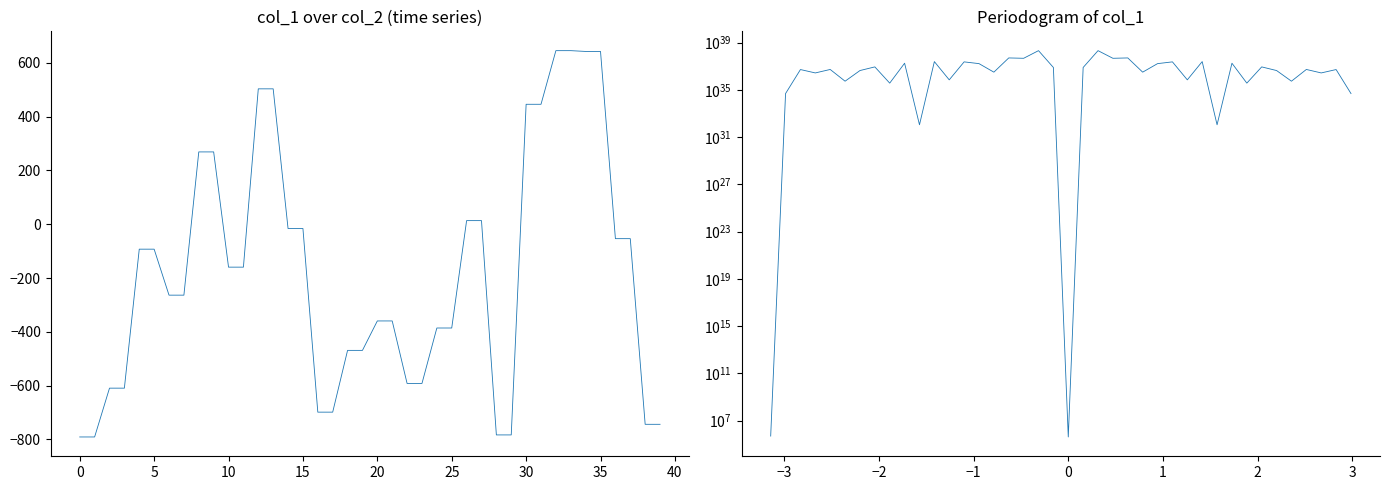

What is the difference between the maximum and second lowest values in the Periodogram series?

212108806978629154157278885910402826240.0